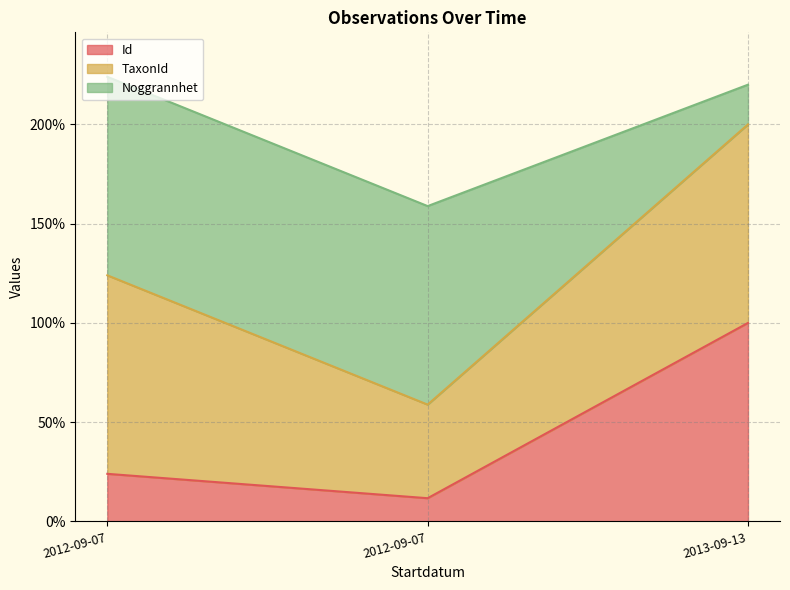

What value does the Id series have at 2012-09-07?

11.7